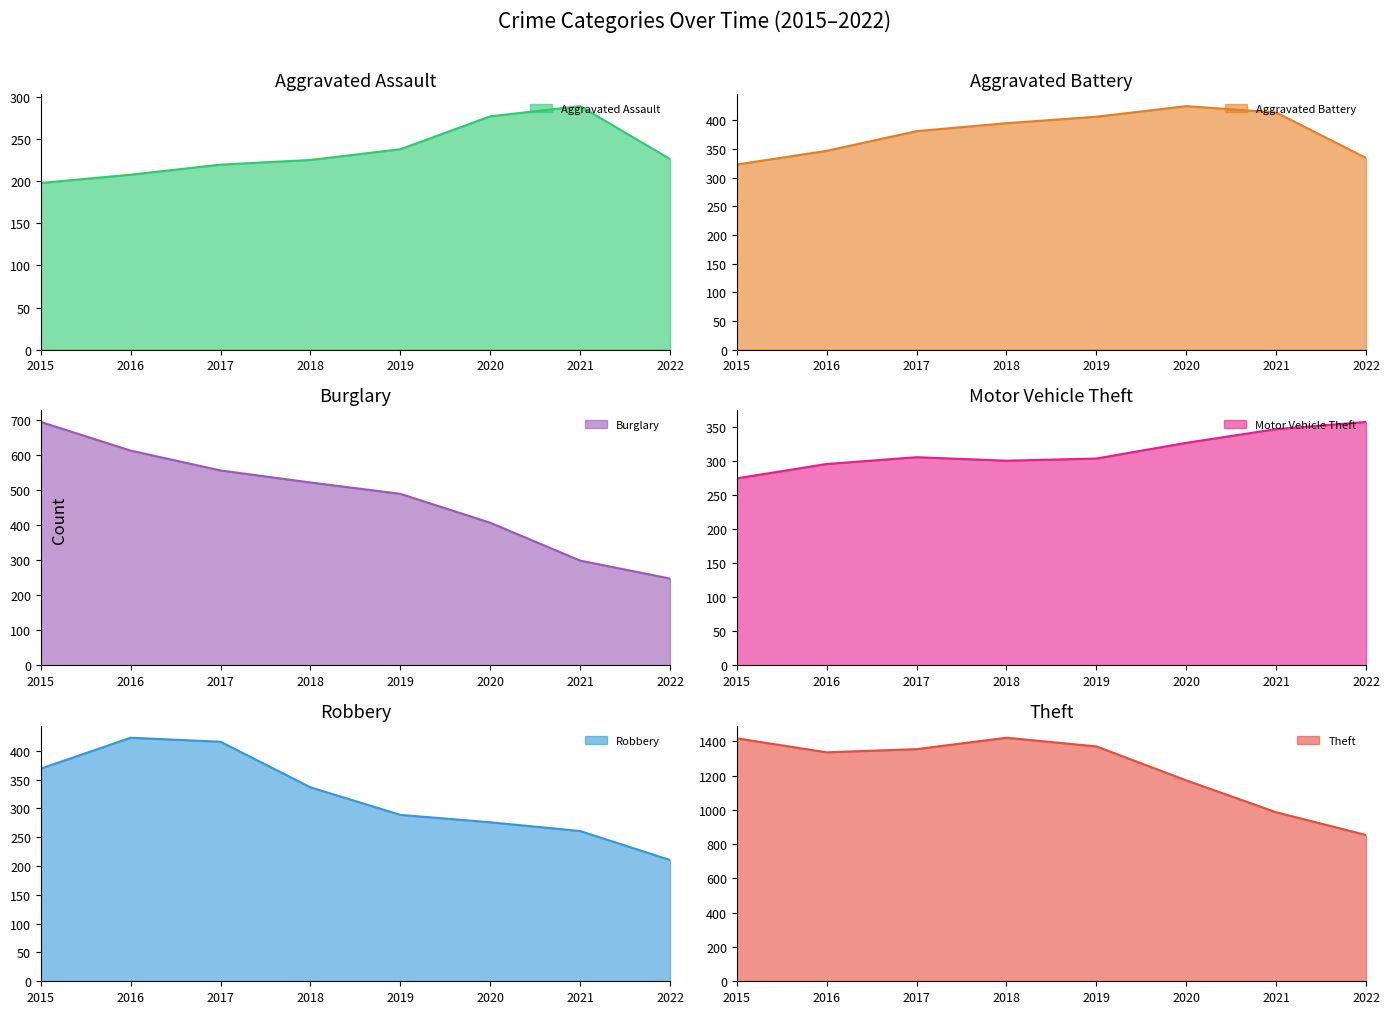

What is the sum of the Motor Vehicle Theft values at 2022 and 2019?

660.5